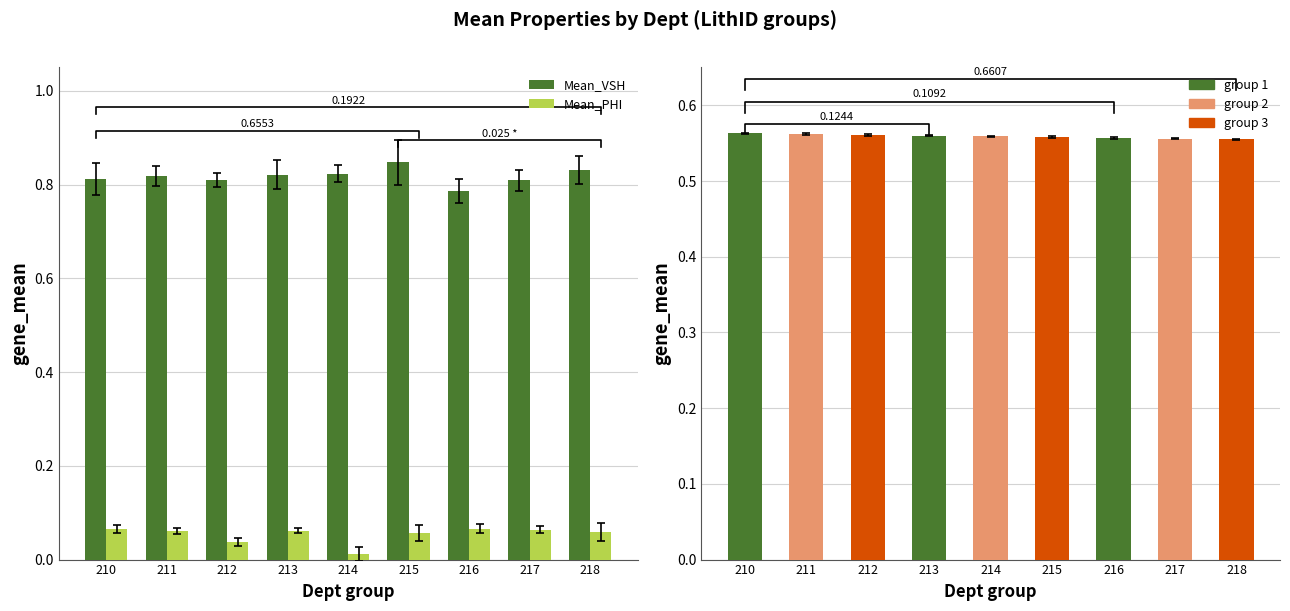

Reading left to right, transcribe all the data shown in this chart.

Mean_VSH: 210=0.8	211=0.8	212=0.8	213=0.8	214=0.8	215=0.8	216=0.8	217=0.8	218=0.8
Mean_PHI: 210=0.1	211=0.1	212=0.0	213=0.1	214=0.0	215=0.1	216=0.1	217=0.1	218=0.1